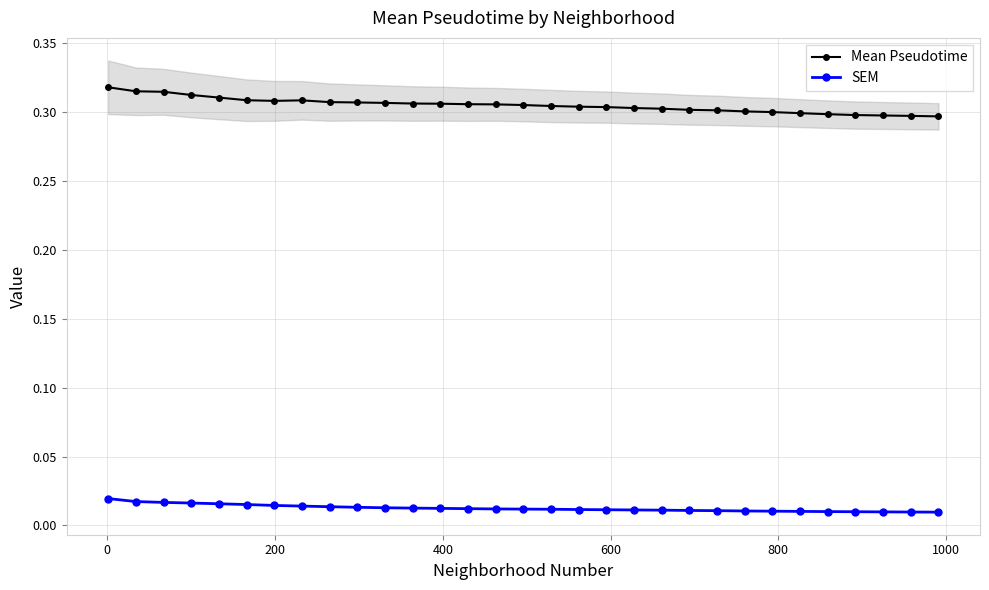

True or false: Mean Pseudotime has more than 0 interior local peaks.

True